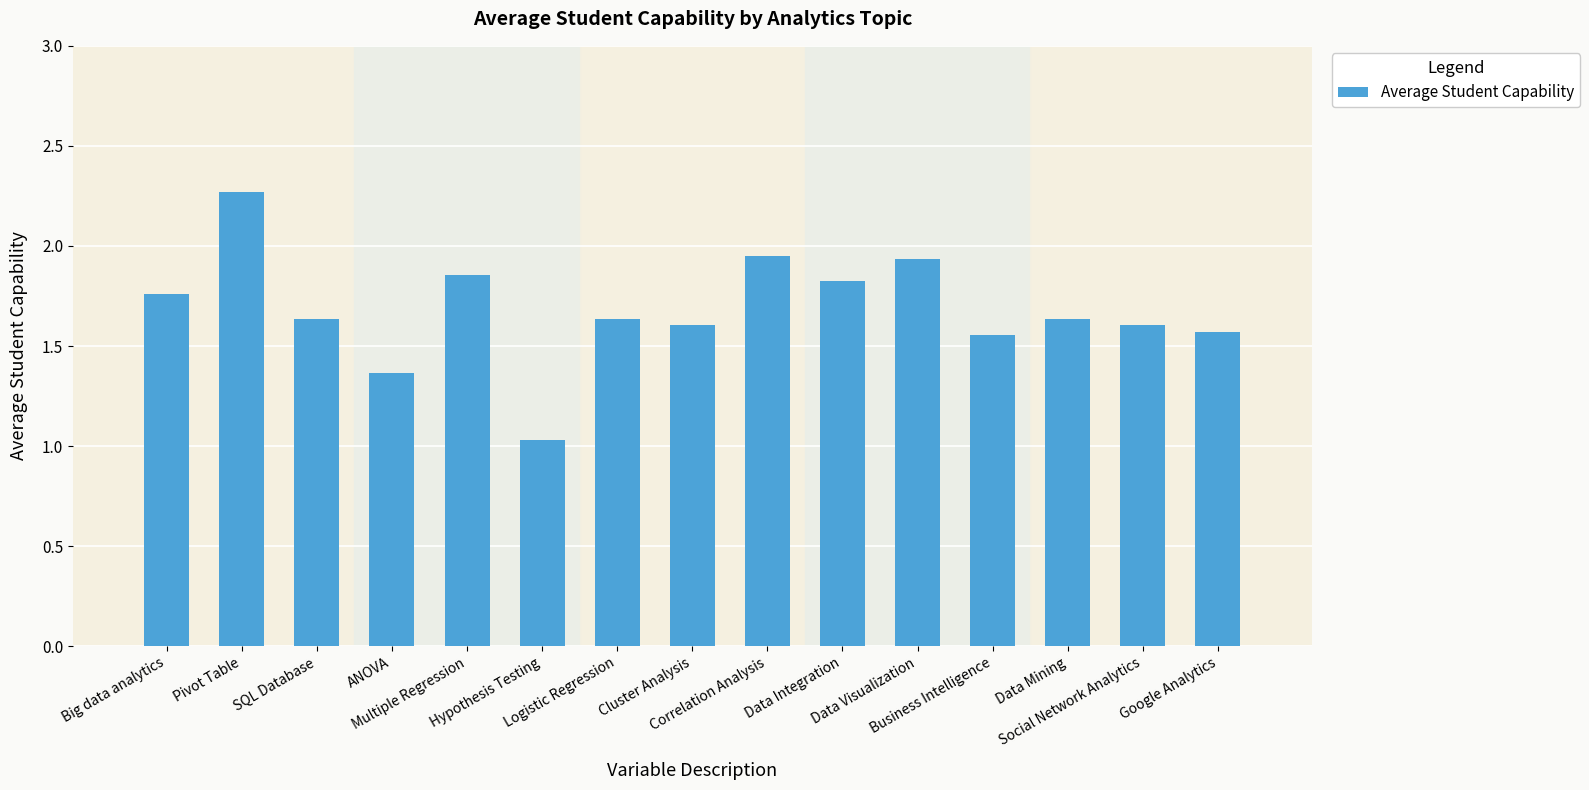

What position from the right is Pivot Table?

14